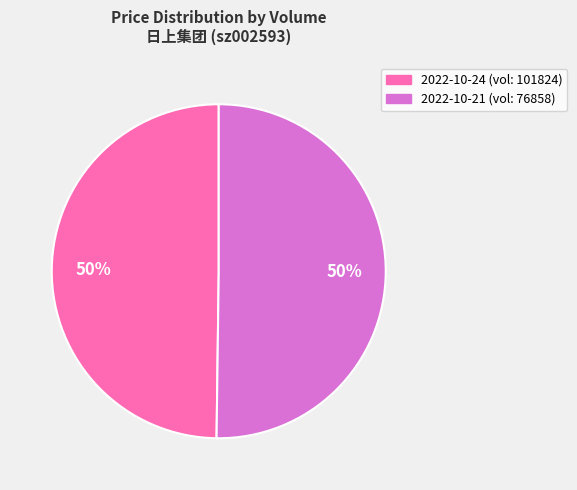

Approximately how many times larger is the value at 2022-10-24 (vol: 101824) compared to 2022-10-21 (vol: 76858)?

1.0